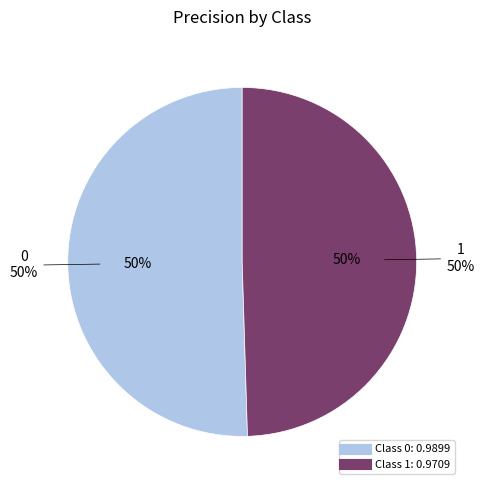

To the nearest percent, what percentage of the pie is 1?

50%